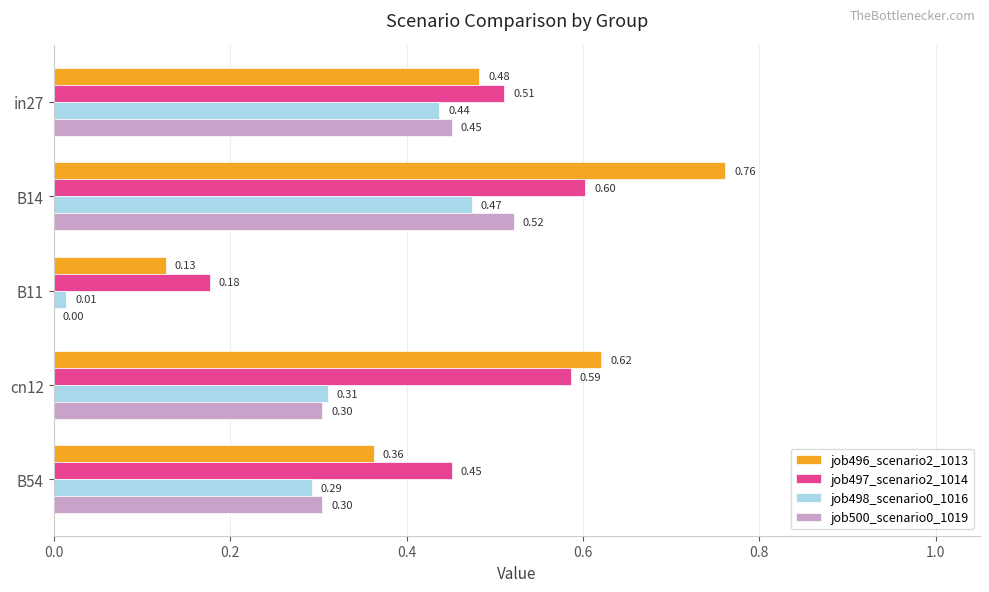

At which category is the sum across all series the highest?

B14